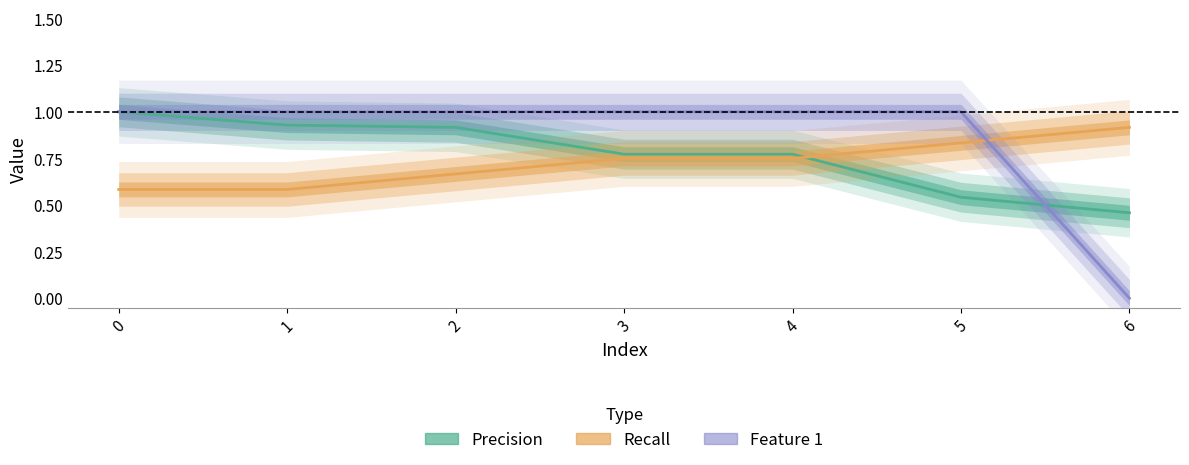

Read the Feature 1 value at 1.

1.0